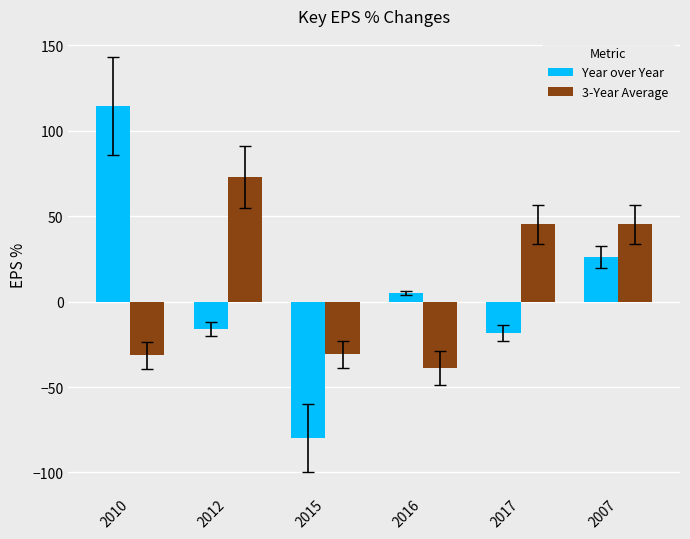

How many categories are shown in the chart?

6